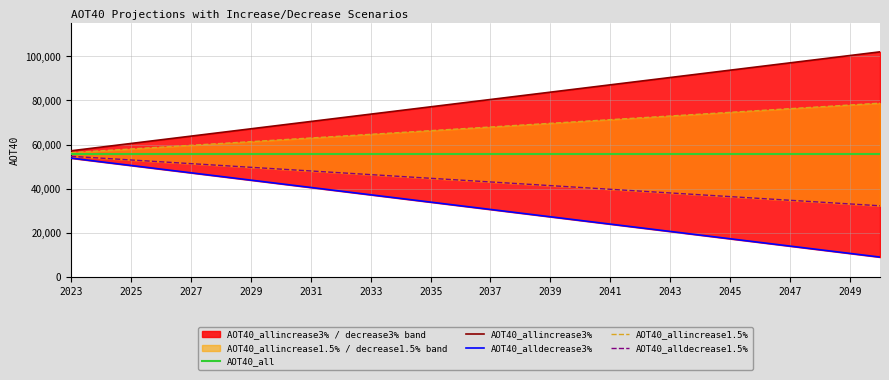

Which has a higher value, 2047 or 2049?

2047